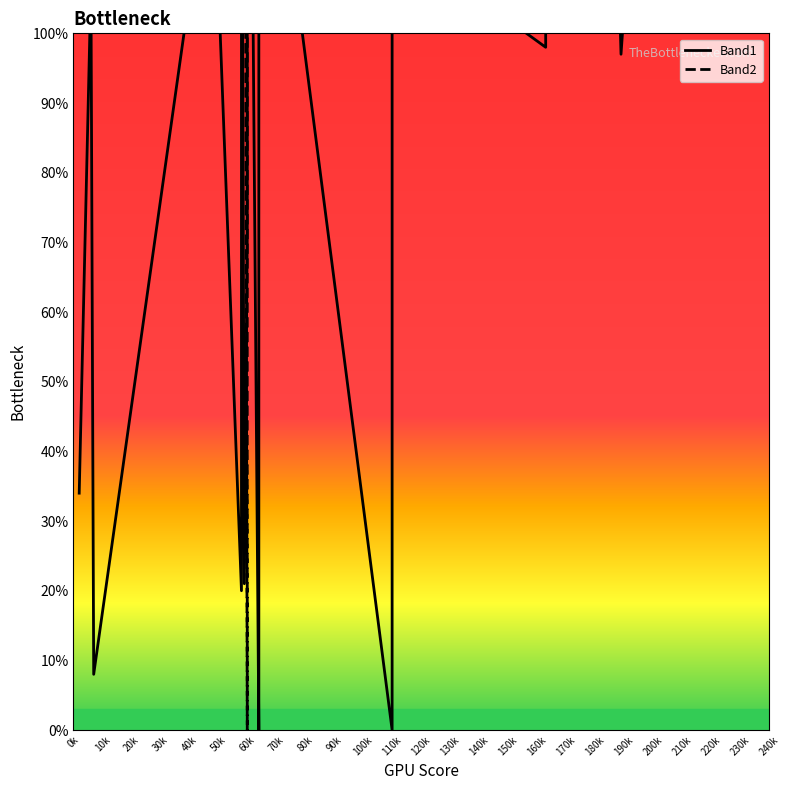

Rank the series by their maximum value, from highest to lowest.

Band2, Band1